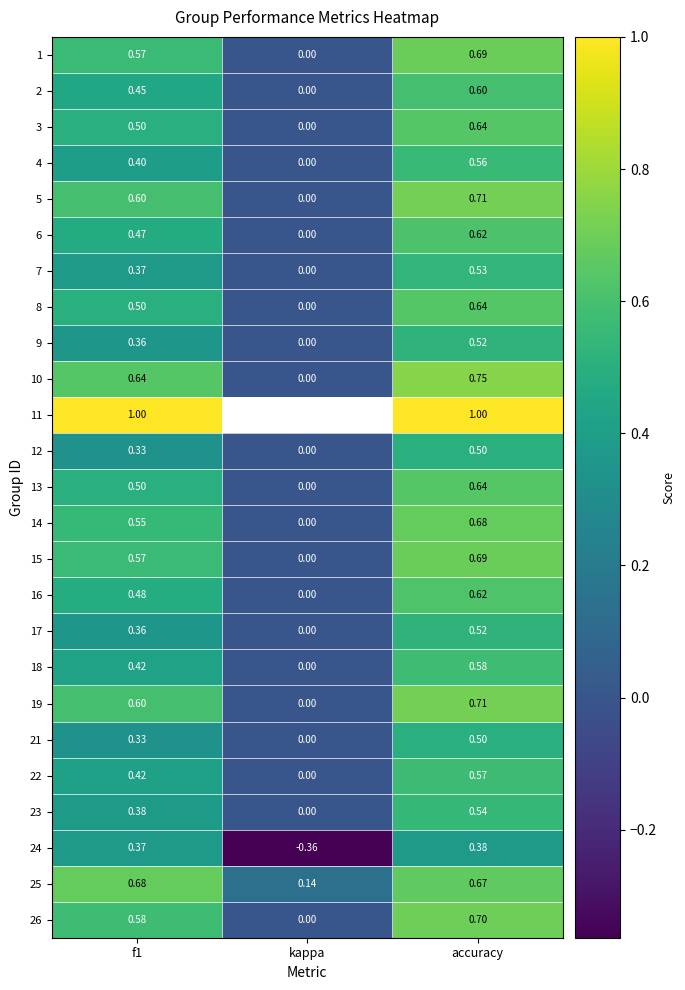

Where is 12 nearest to the value 0?

kappa